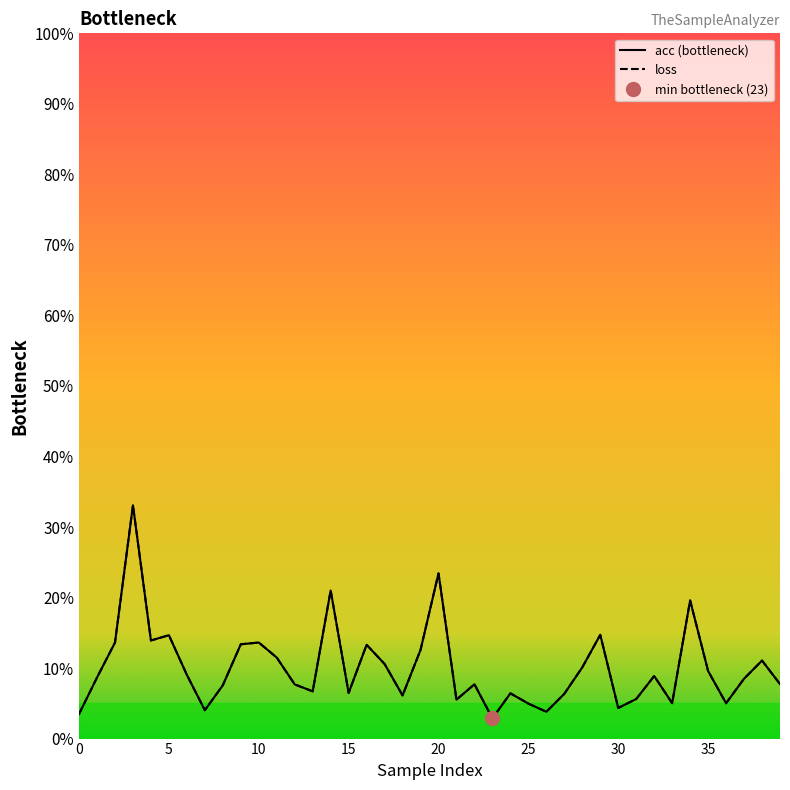

How many interior local peaks does the acc (bottleneck) series have?

12